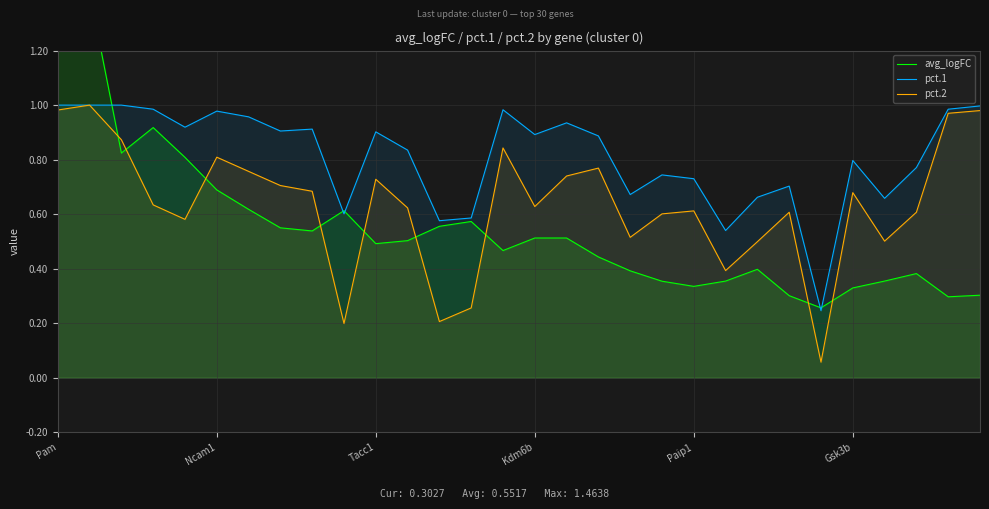

Rank the series by their average value, from lowest to highest.

avg_logFC, pct.2, pct.1